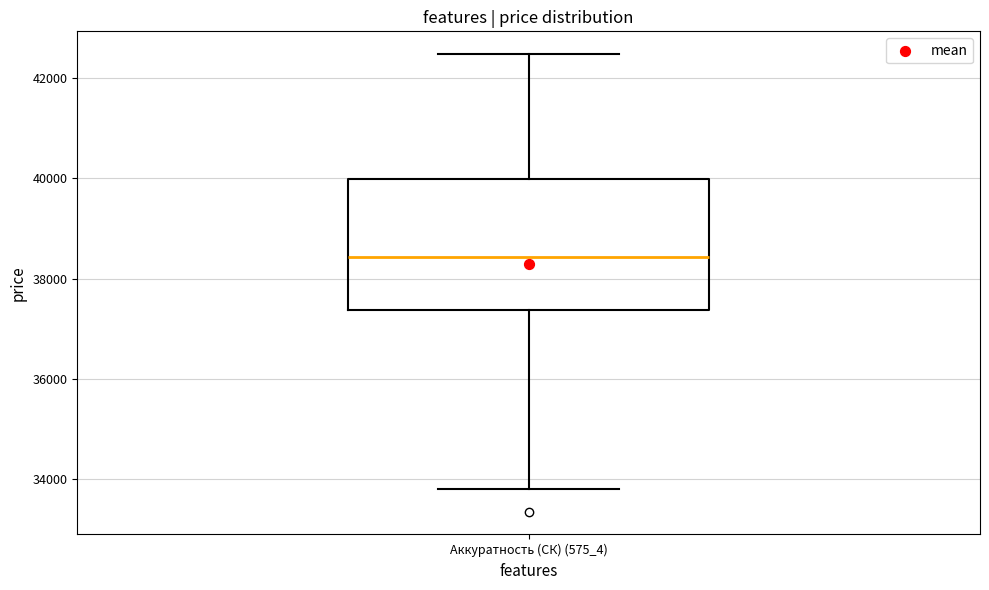

Where is the lower edge of the box for Аккуратность (СК) (575_4) on the y-axis? The values are not printed on the chart, so give them approximately, as read against the axis.

37400